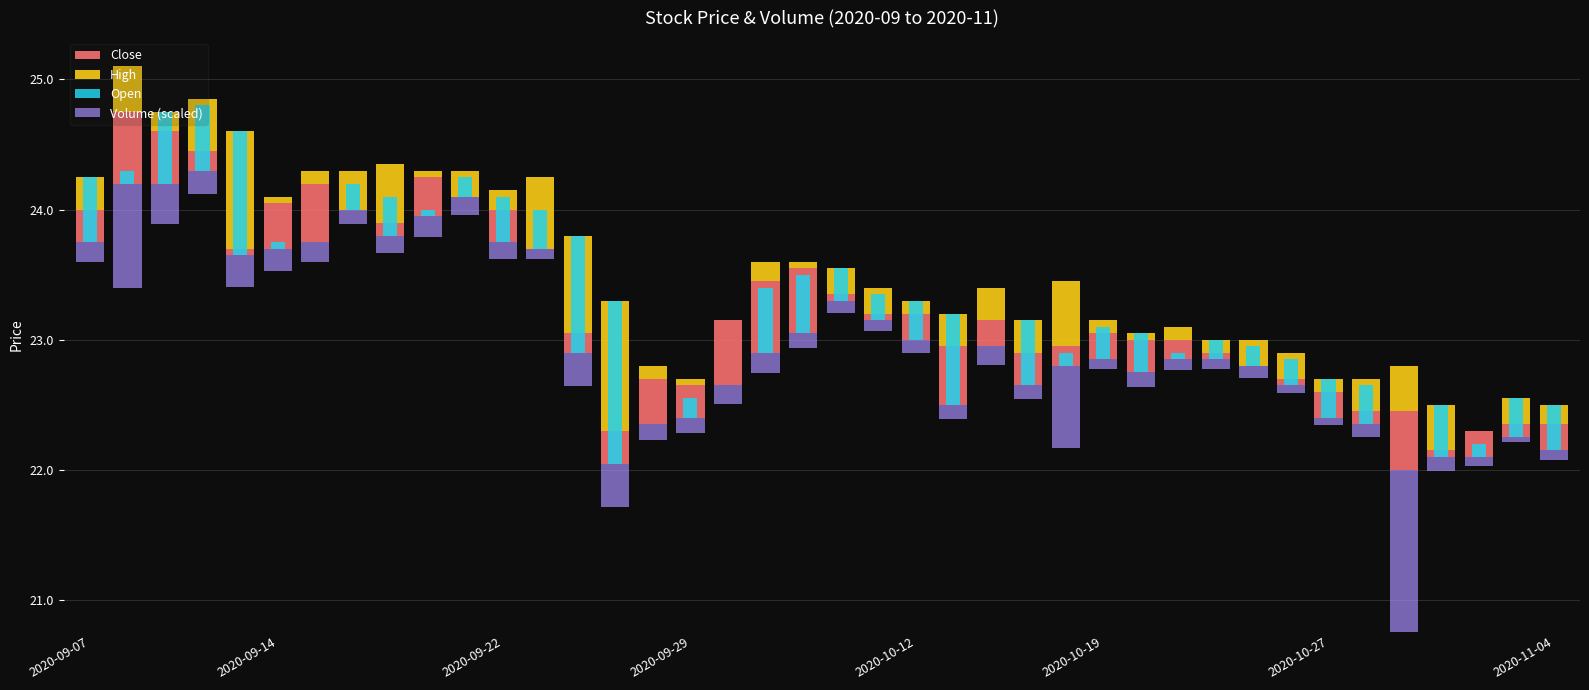

How many data points does each series have?

40